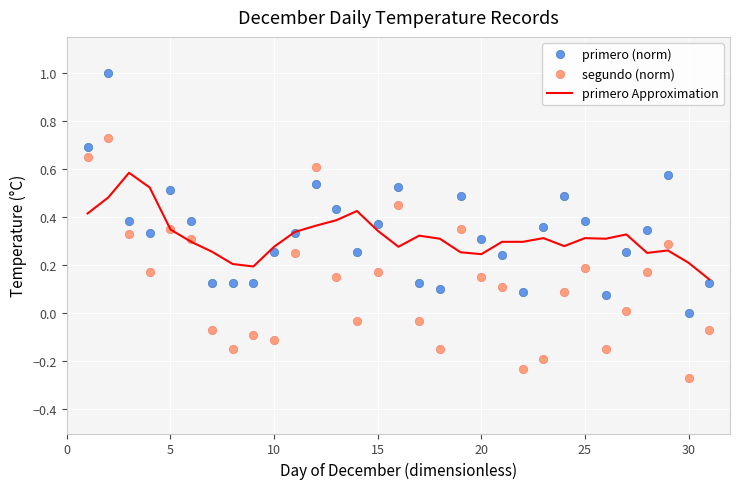

How many times do primero (norm) and segundo (norm) cross each other?

2